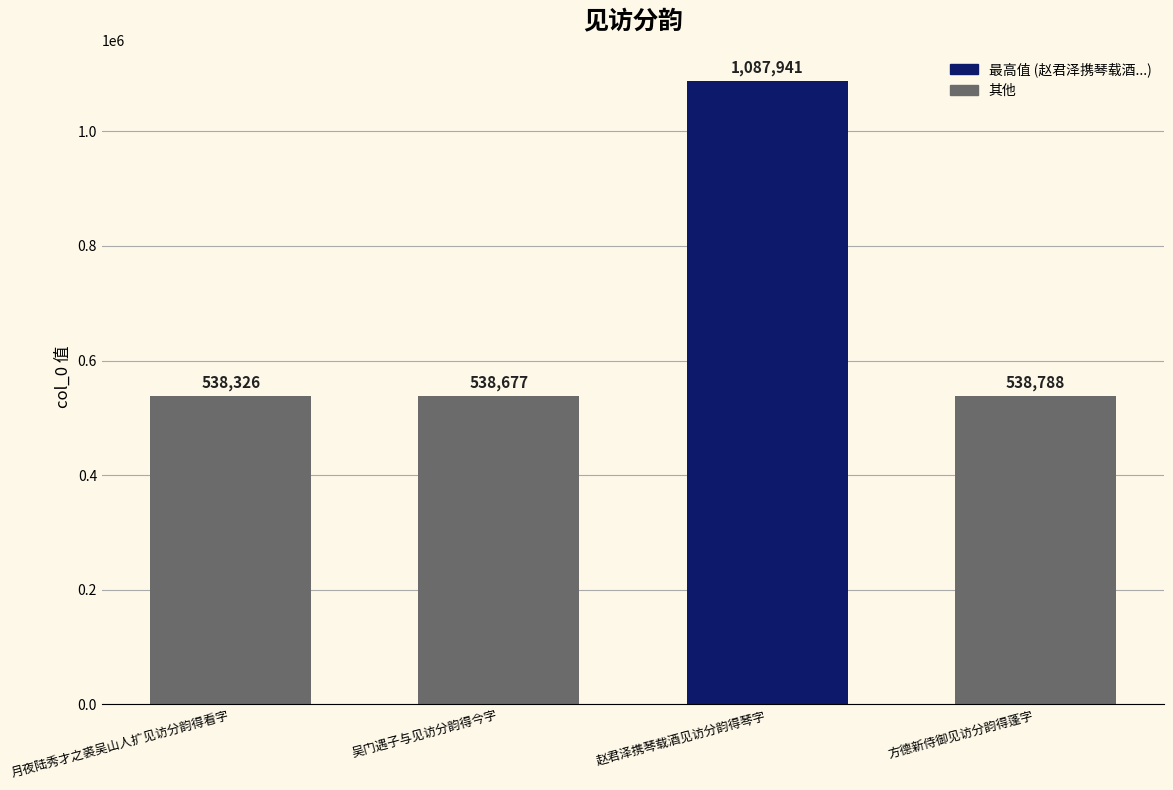

Reading left to right, extract all data points from this chart.

538326	538677	1087941	538788